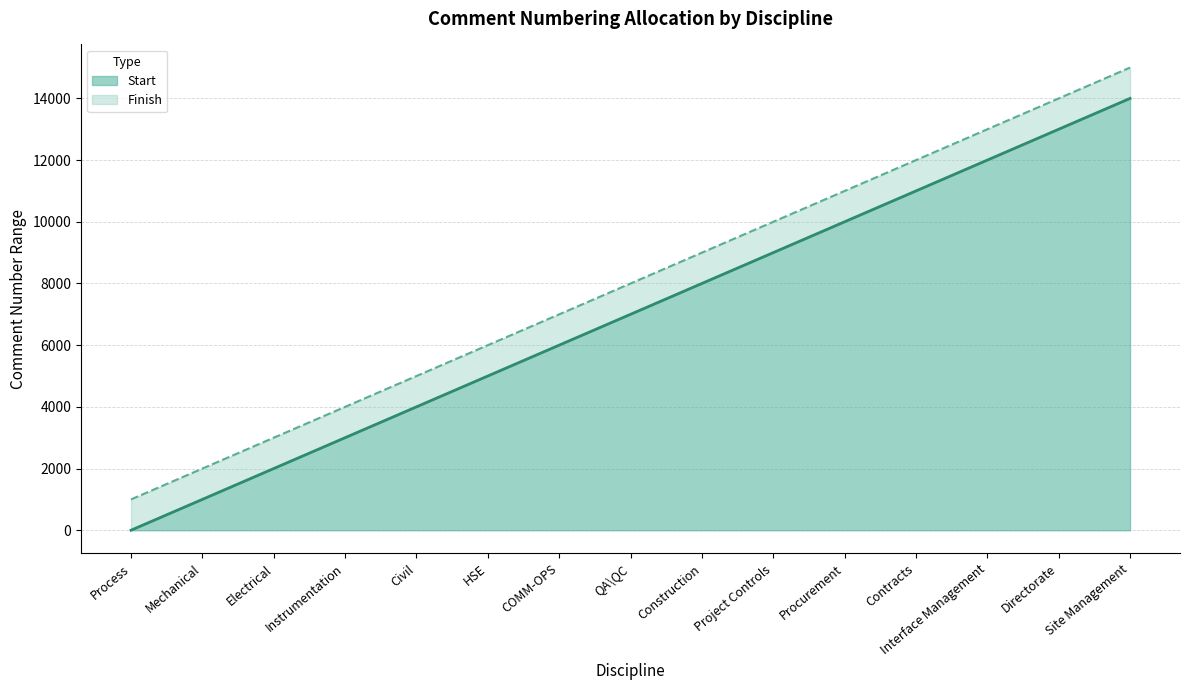

Which category has the lowest value in the Start series?

Process